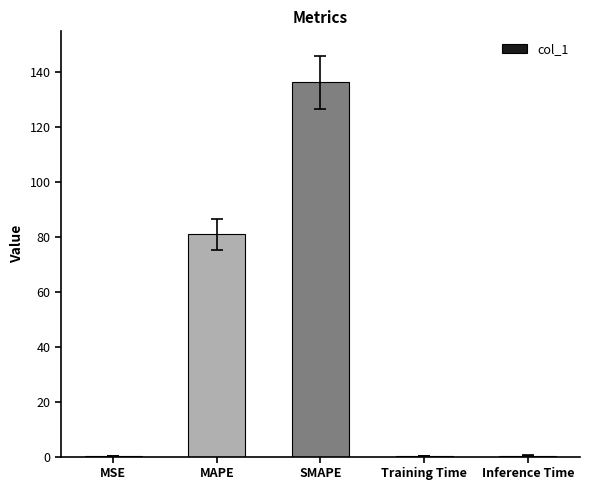

Which has a higher value, SMAPE or MAPE?

SMAPE